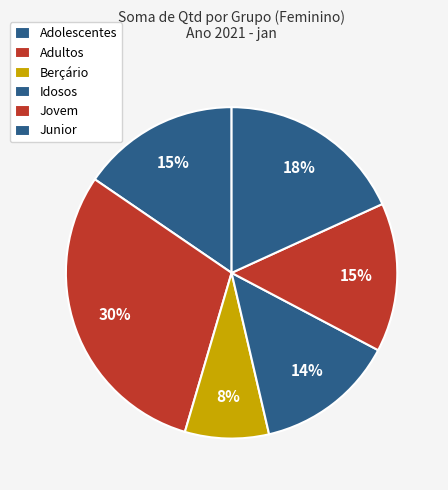

How many segments does this pie chart have?

6